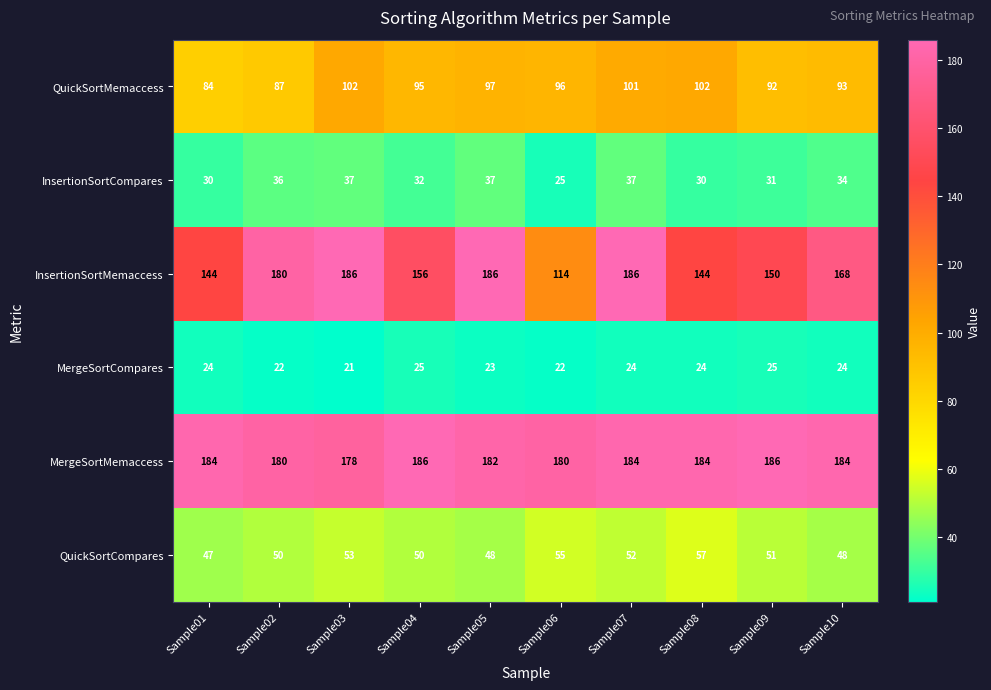

True or false: InsertionSortMemaccess has a value of 69 at Sample05.

False